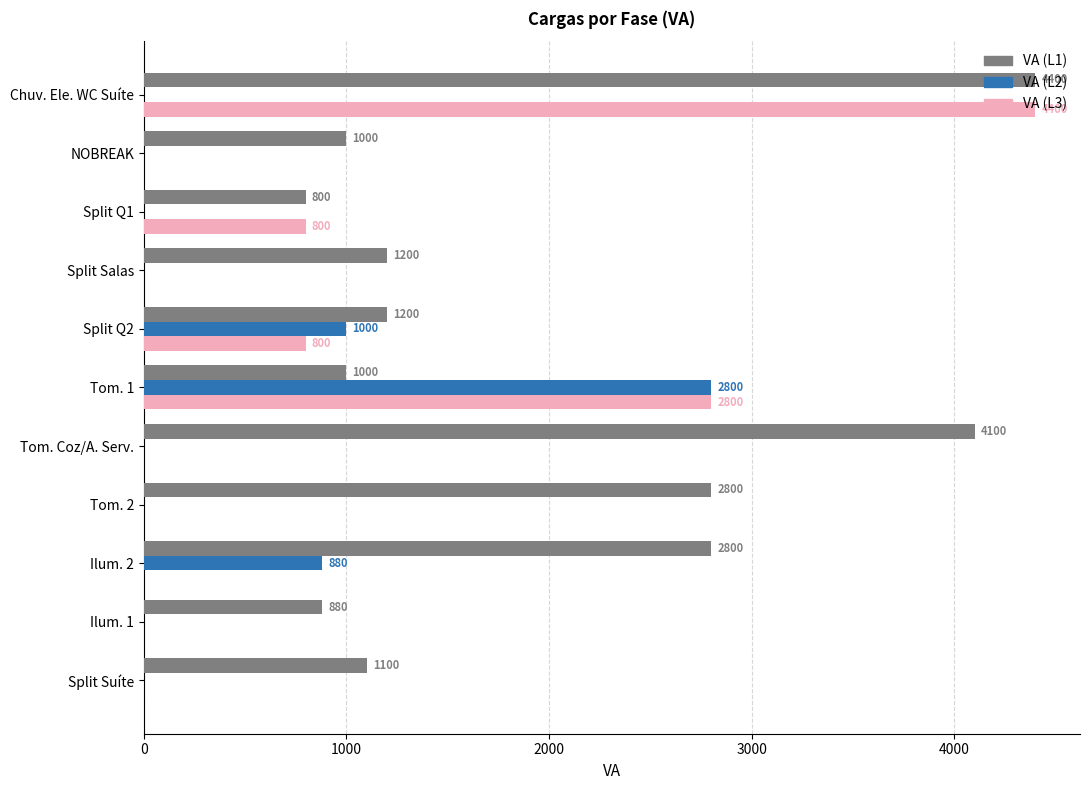

True or false: VA (L2) has a value of 0 at NOBREAK.

True